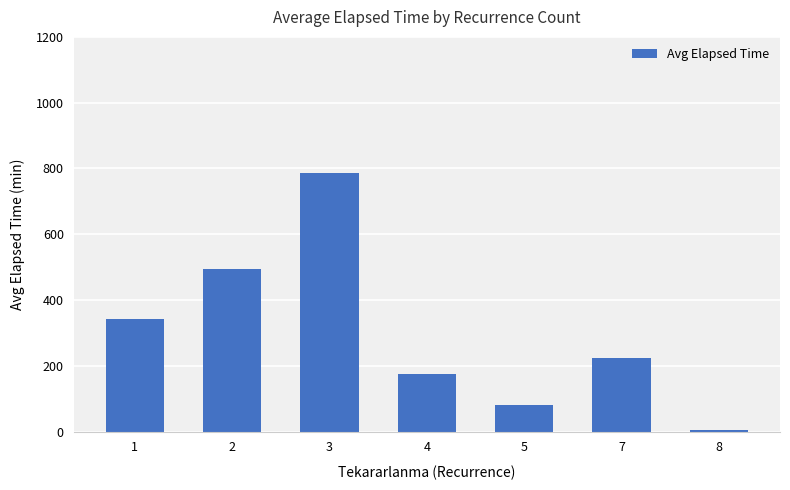

Approximately how many times larger is the value at 3 compared to 5?

9.8